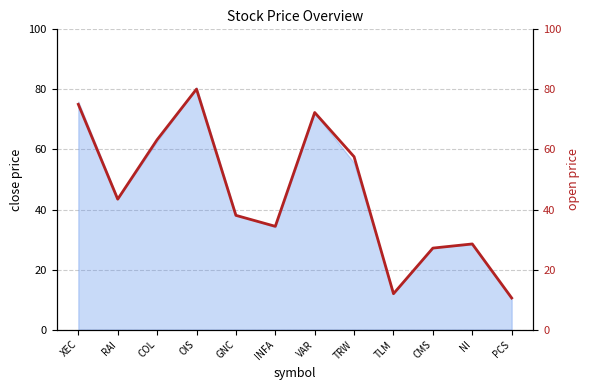

List the labels in order of value, largest first.

OIS, XEC, VAR, COL, TRW, RAI, GNC, INFA, NI, CMS, TLM, PCS